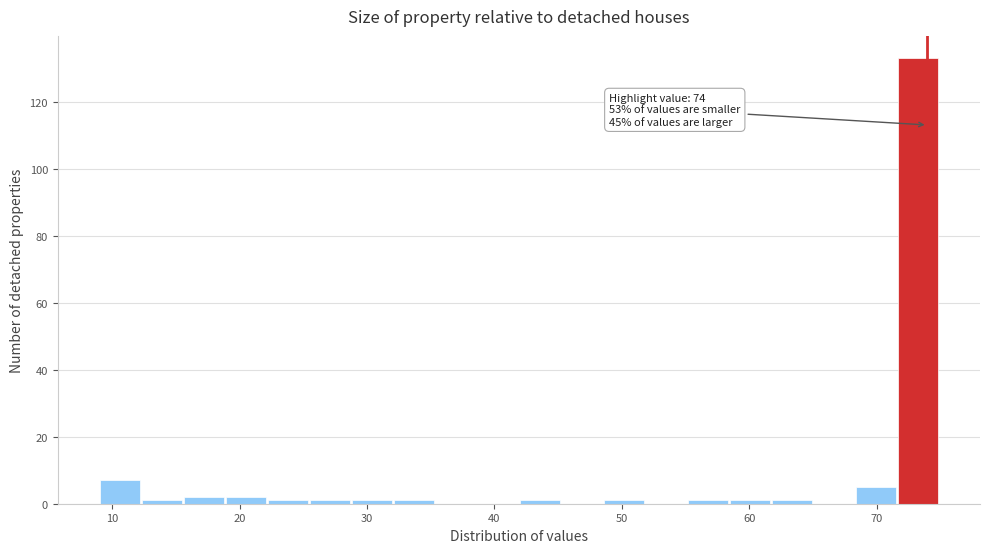

Around what value on the x-axis is the tallest bar? Give the approximate position of its centre, as read against the axis.

73